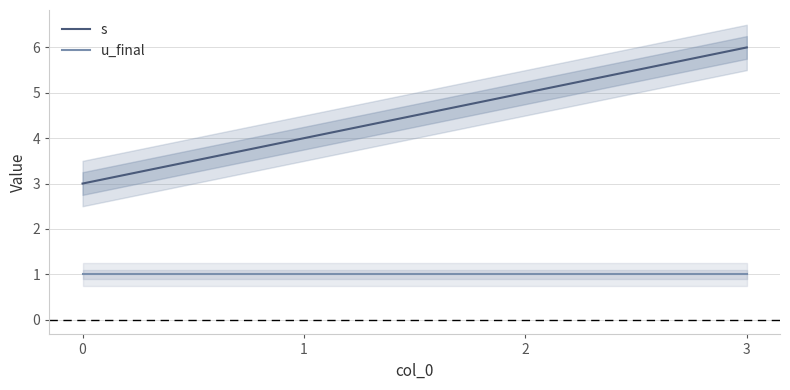

What are all the series names shown in the legend?

s, u_final